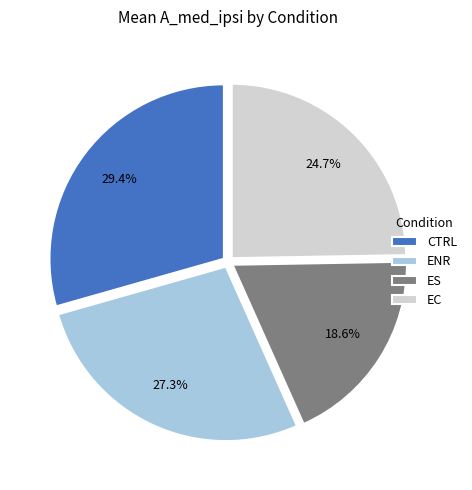

Does EC account for over 50% of the chart?

No